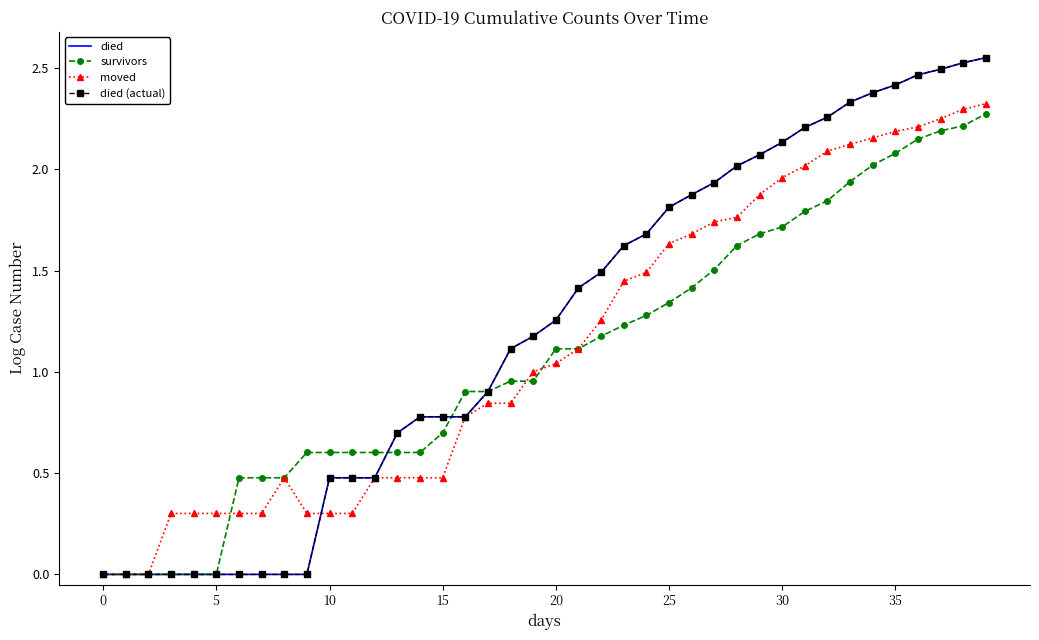

Count the number of categories in the chart.

40